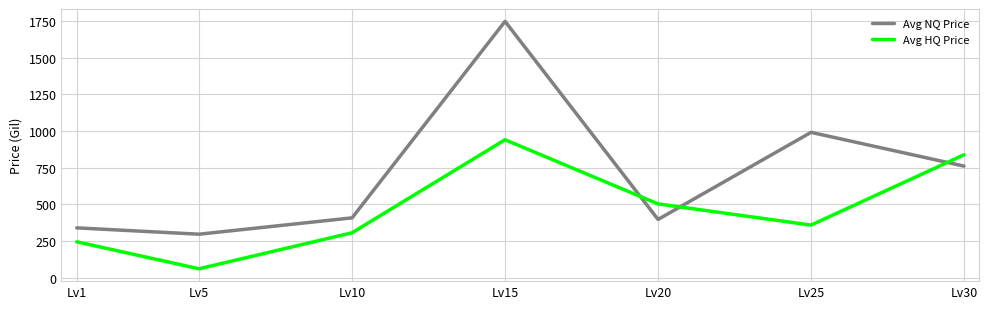

Where do Avg NQ Price and Avg HQ Price first cross each other?

Lv15 and Lv20